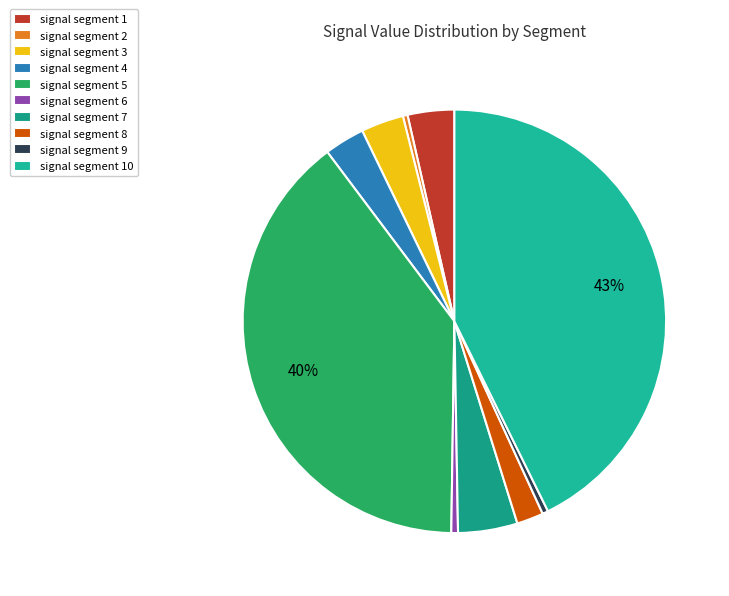

To the nearest percent, what portion does signal segment 5 represent?

40%